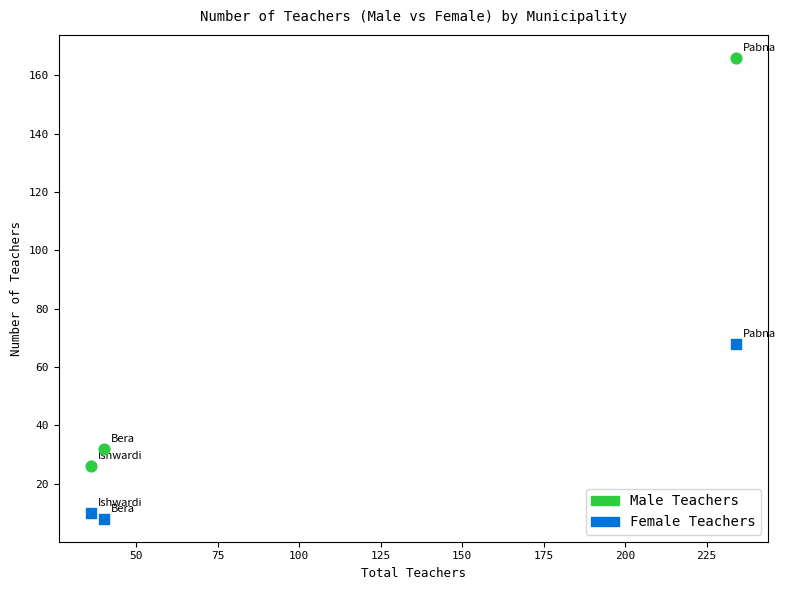

Which series has the largest Y range (max minus min)?

Male Teachers